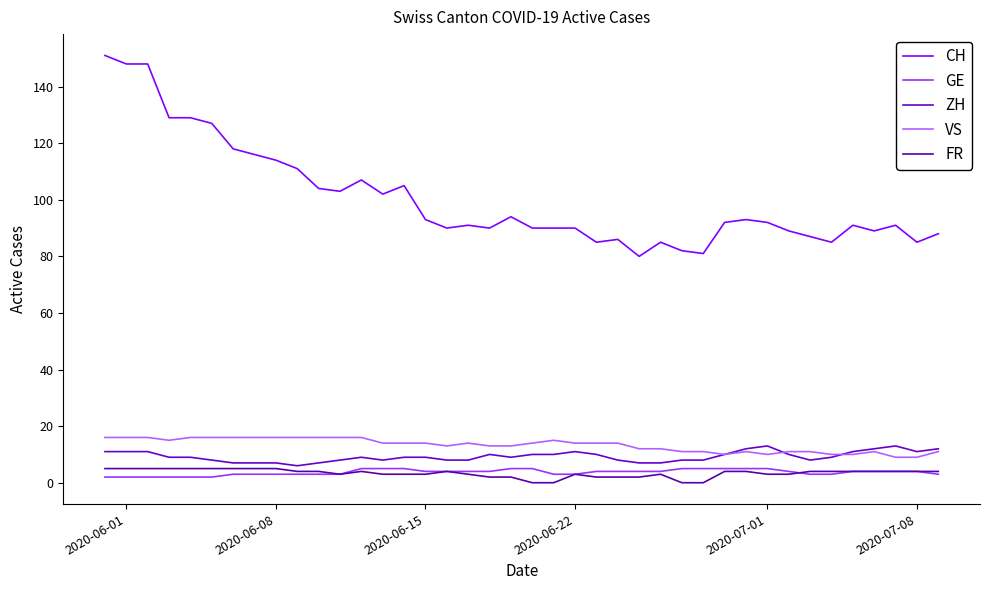

What are all the series names shown in the legend?

CH, GE, ZH, VS, FR